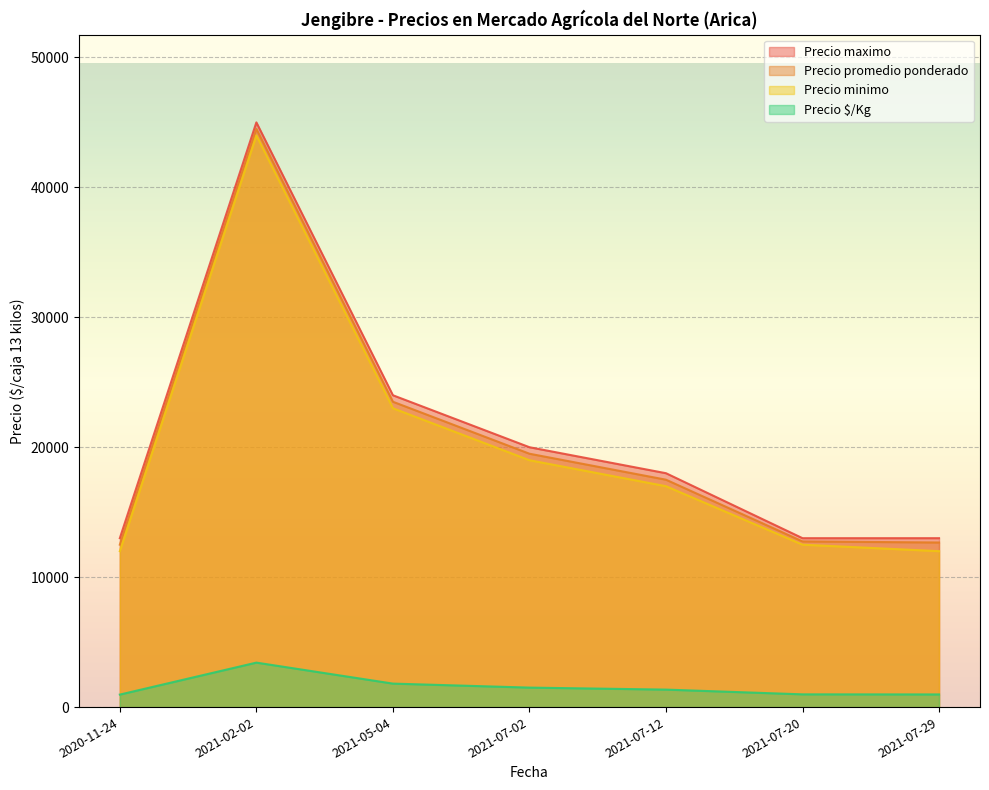

Which category has the lowest value across all series?

2020-11-24